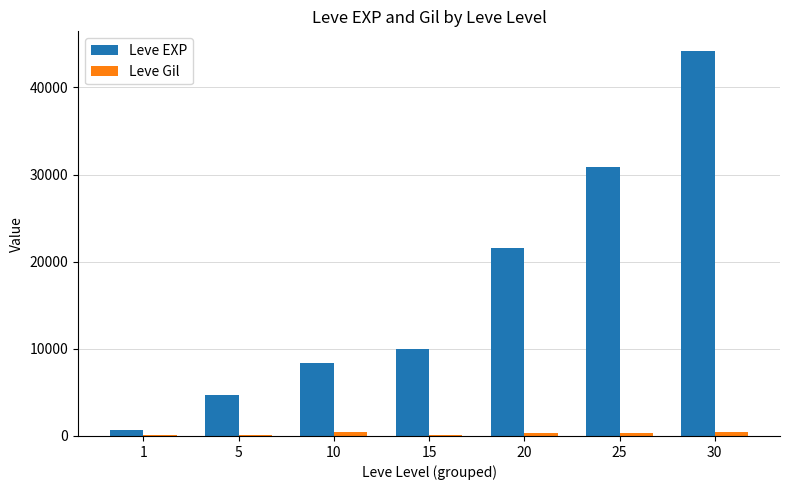

What is the sum of all Leve EXP values?

120370